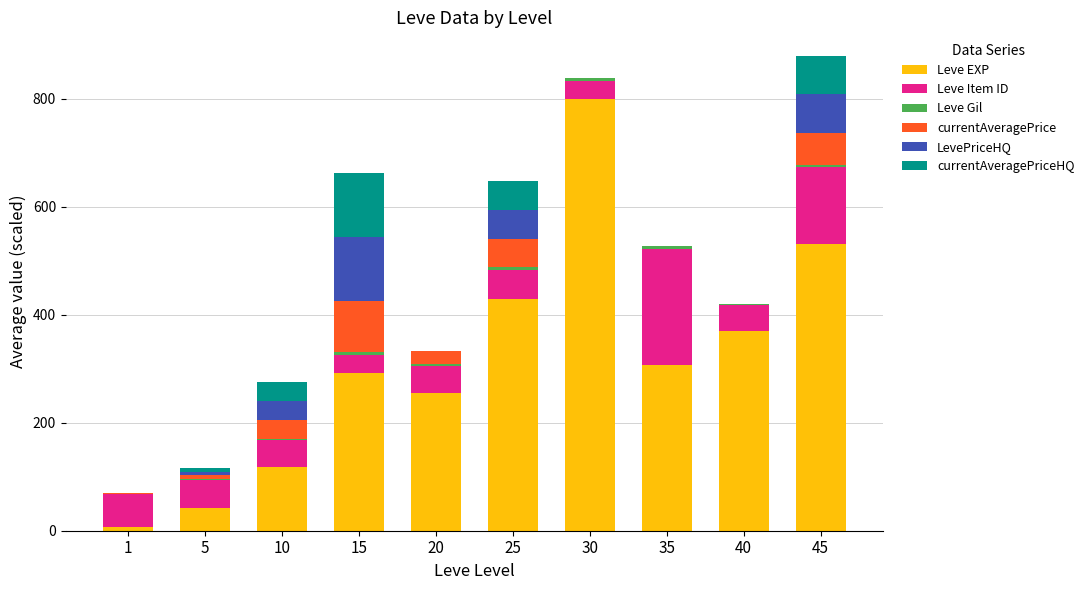

What is the maximum value for Leve EXP?

800.0